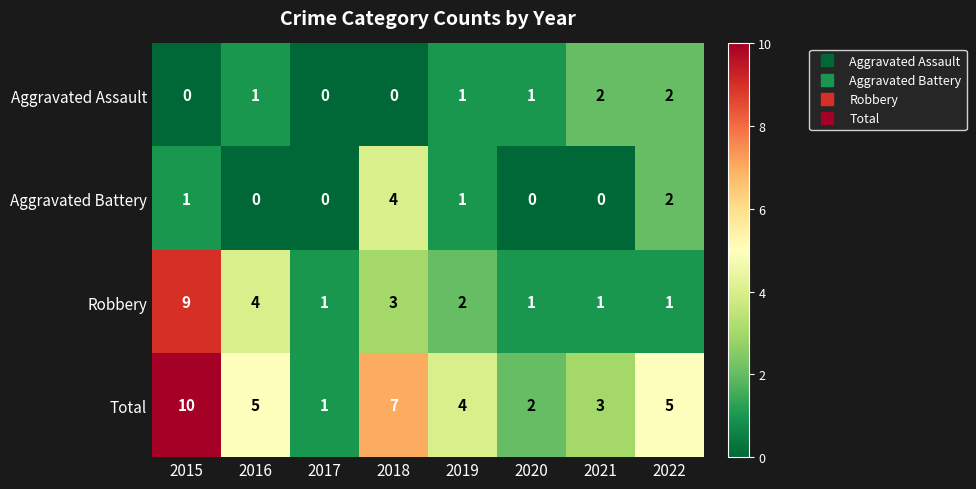

Rank the series at 2016 from lowest to highest value.

Aggravated Battery, Aggravated Assault, Robbery, Total